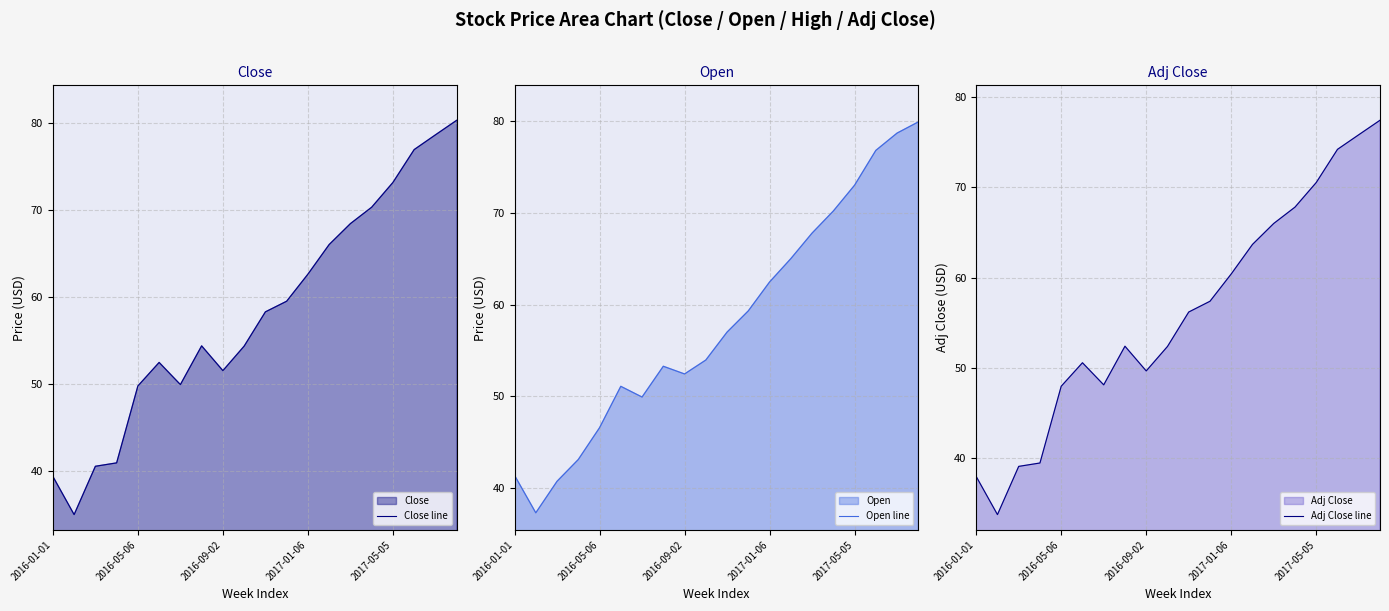

Rank the series by their maximum value, from lowest to highest.

Adj Close line, Open line, Close line